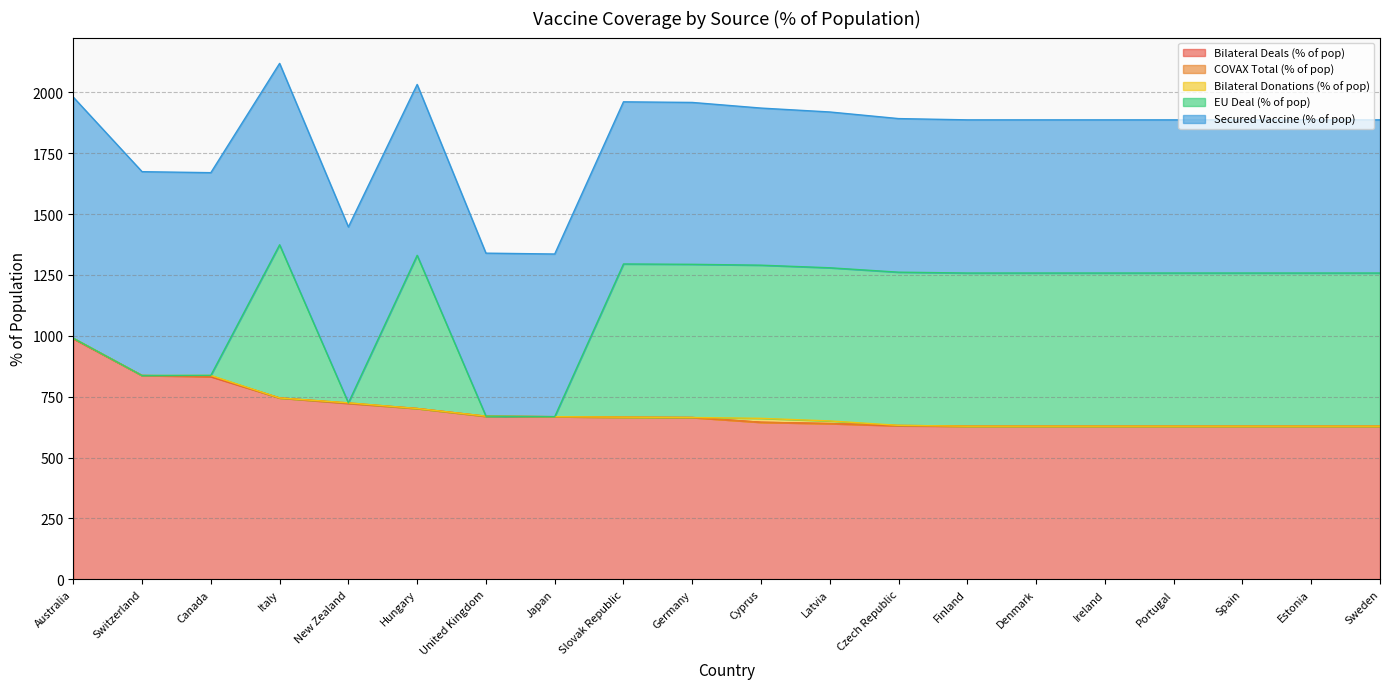

What is the total value across all series at Sweden?

1886.8